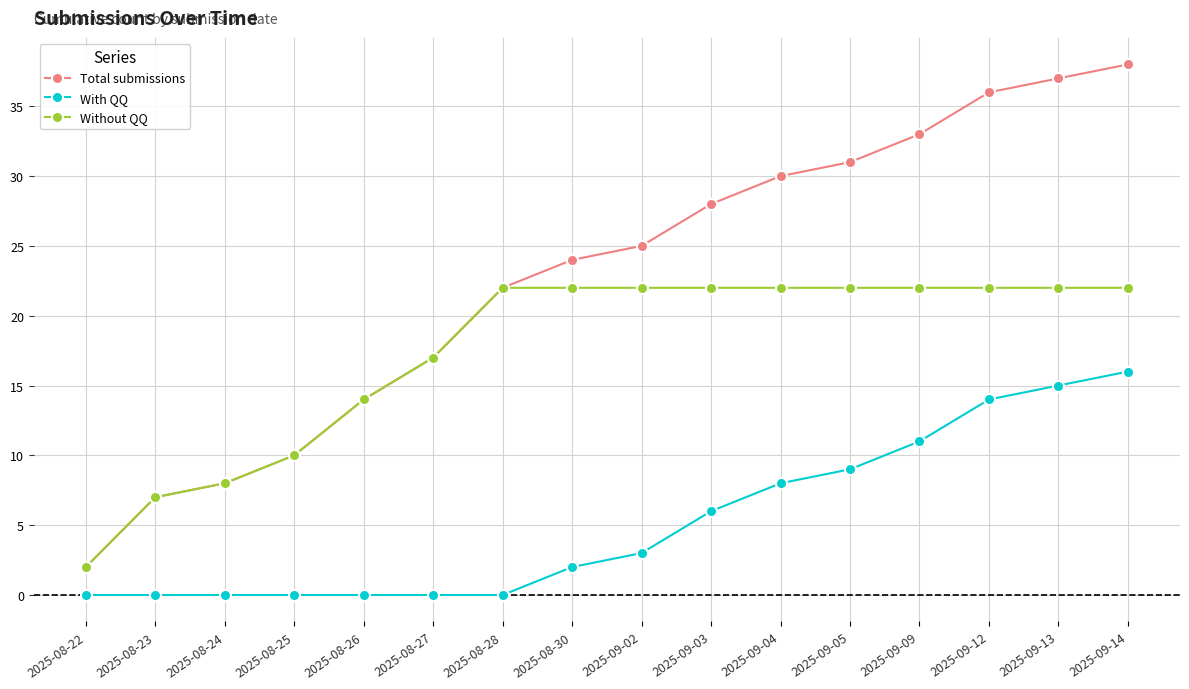

What are all the series names shown in the legend?

Total submissions, With QQ, Without QQ